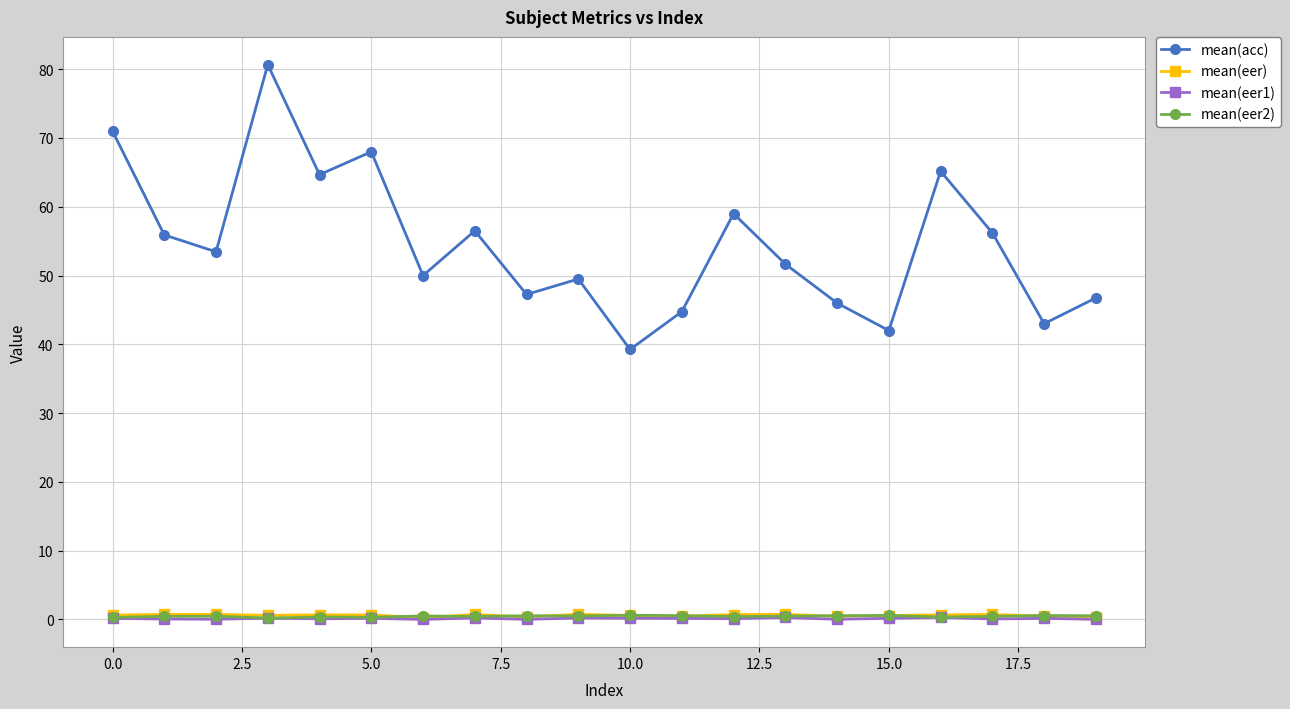

What is the greatest value displayed?

80.7